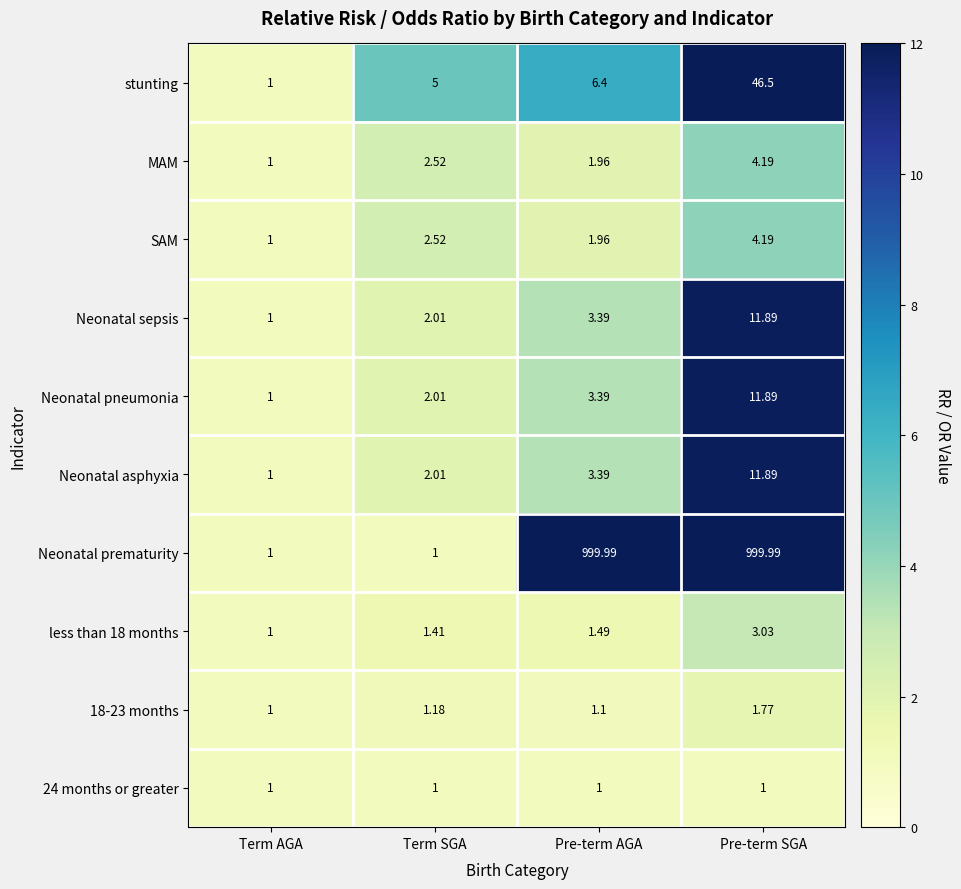

List the labels in order of stunting value, smallest first.

Term AGA, Term SGA, Pre-term AGA, Pre-term SGA